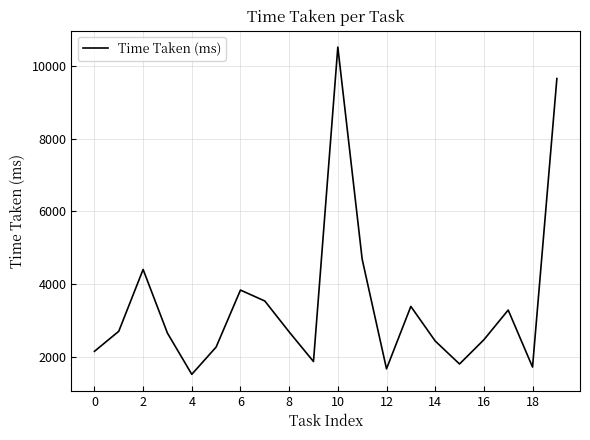

True or false: there are more than 1 points higher than both neighbors.

True